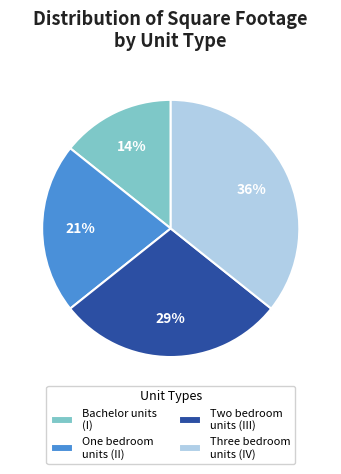

To the nearest percent, what portion does One bedroom units (II) represent?

21%